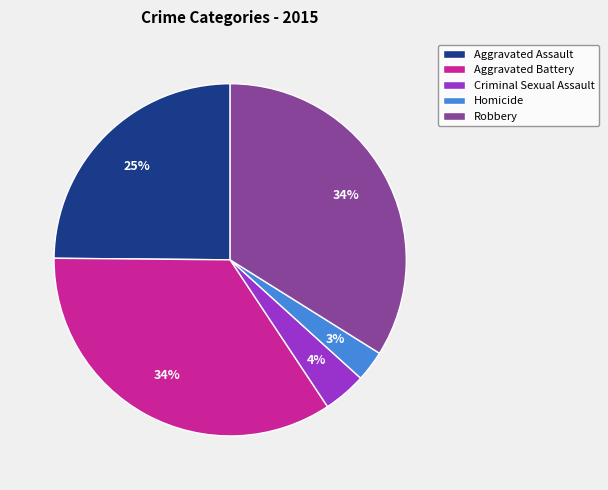

What is the smallest slice in the pie chart?

Homicide